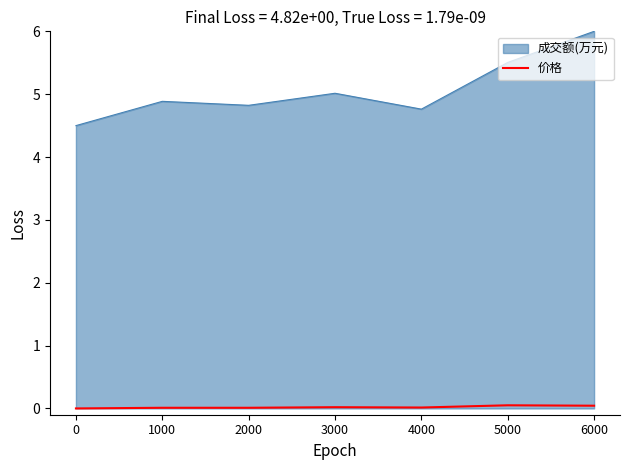

What is the difference between the maximum and minimum values in the 成交额(万元) series?

1.5